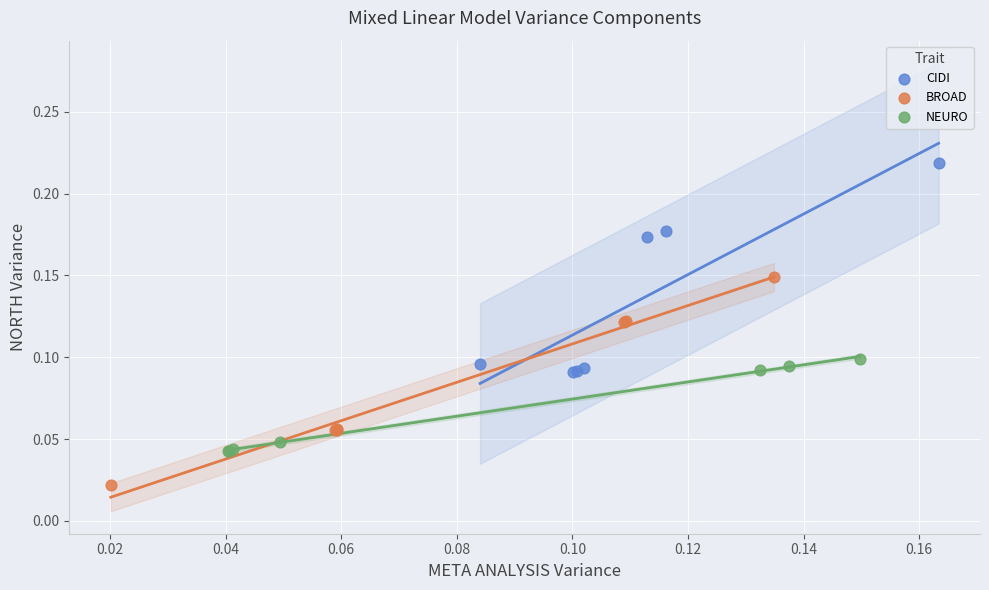

Which series contains the lowest Y value?

BROAD